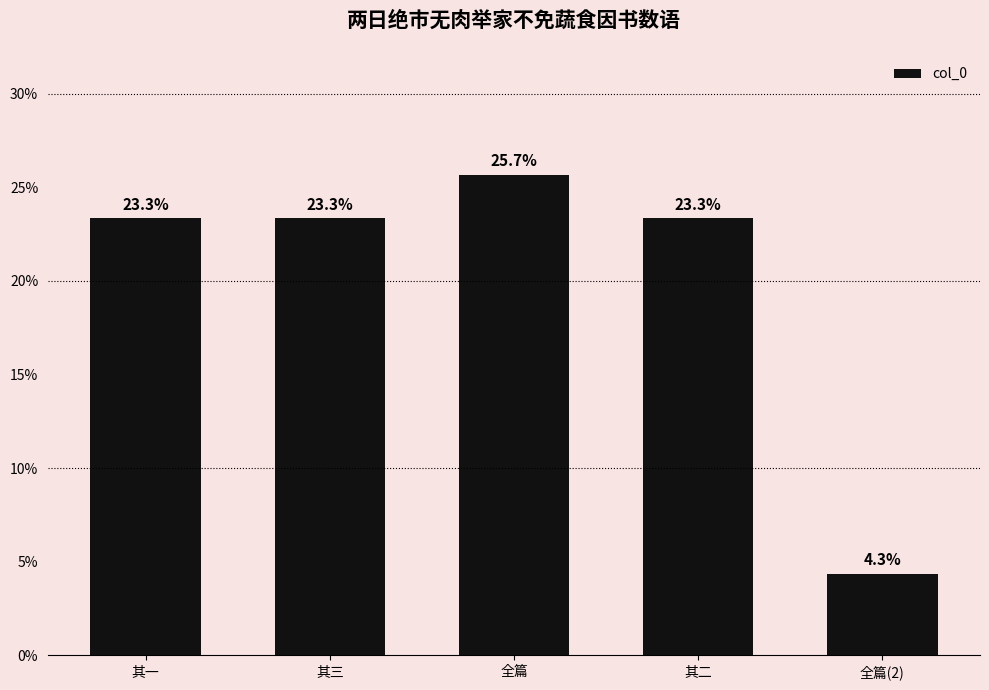

What is the label of the 1st bar from the left?

其一